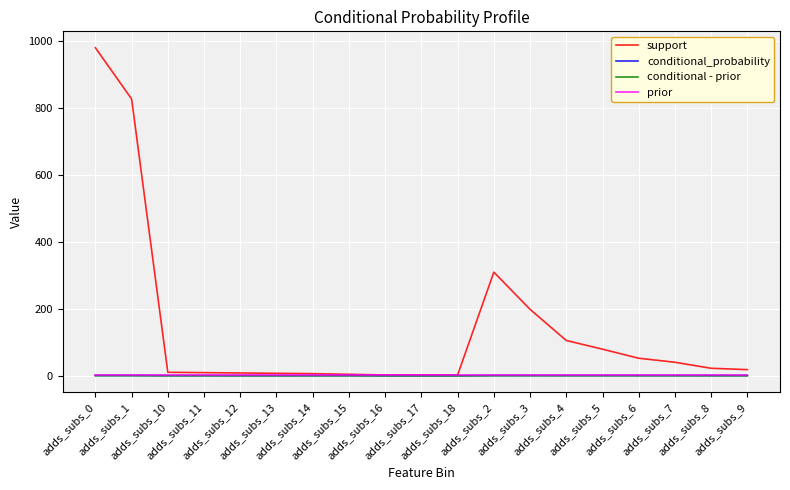

What is the average value of the conditional - prior series?

-0.3